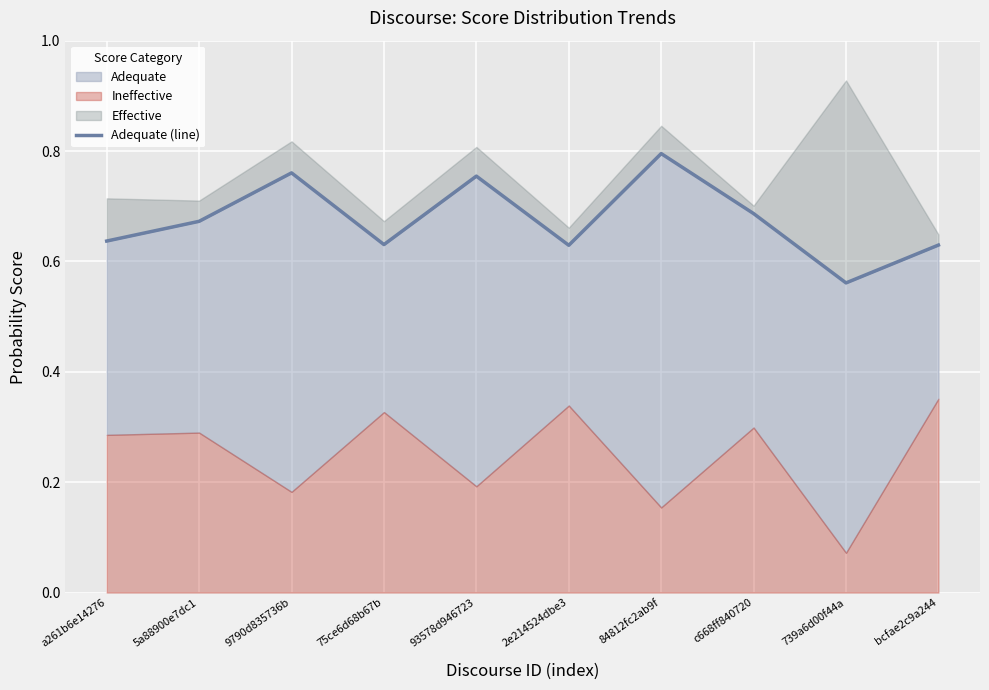

Between 9790d835736b and c668ff840720, which is larger?

9790d835736b